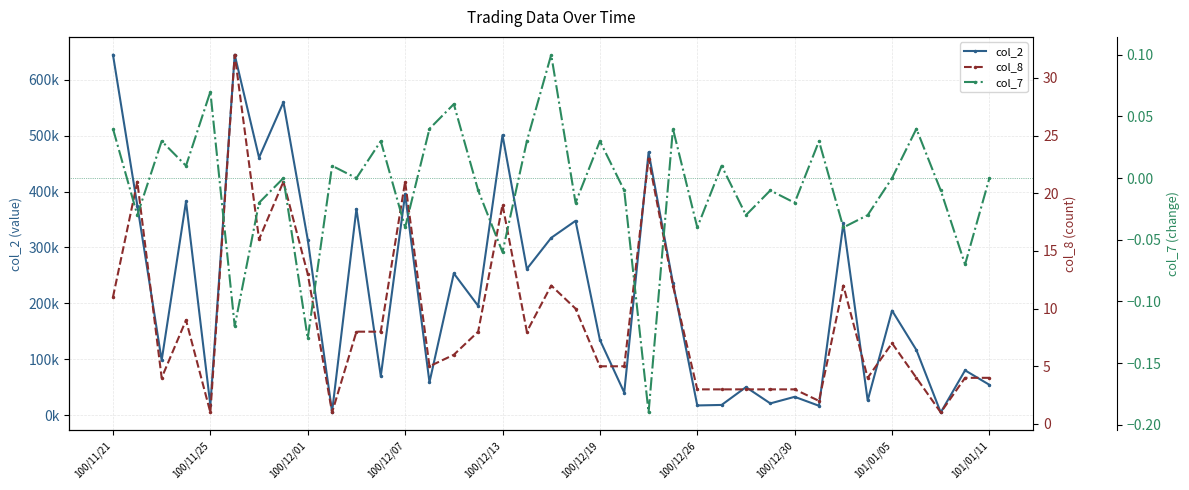

At which label does col_2 reach its peak?

100/11/21